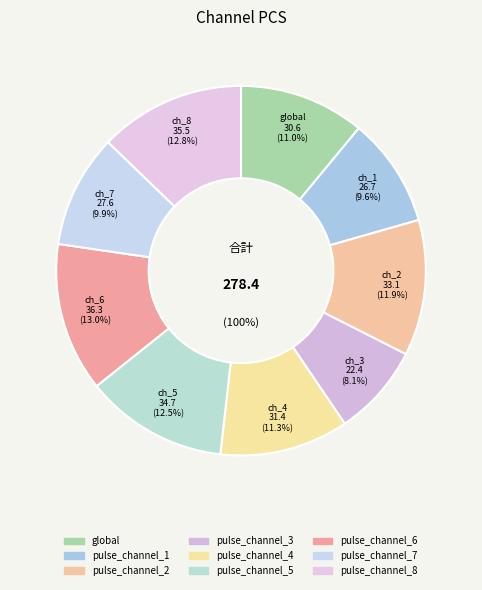

Is it true that pulse_channel_6 is 13% of the pie?

True